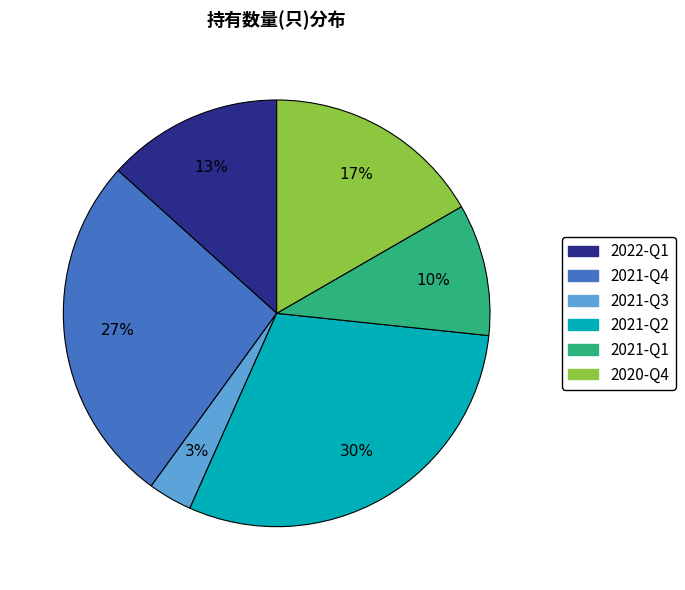

Combined, do 2021-Q3 and 2022-Q1 account for over 50%?

No